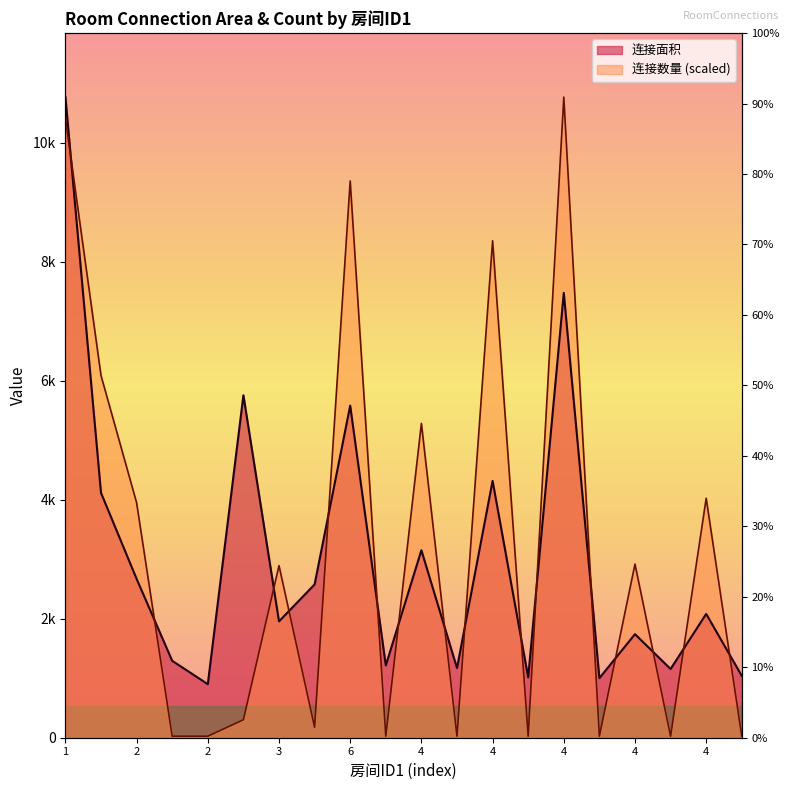

Where do 连接数量 and 连接面积 first cross each other?

1 and 2